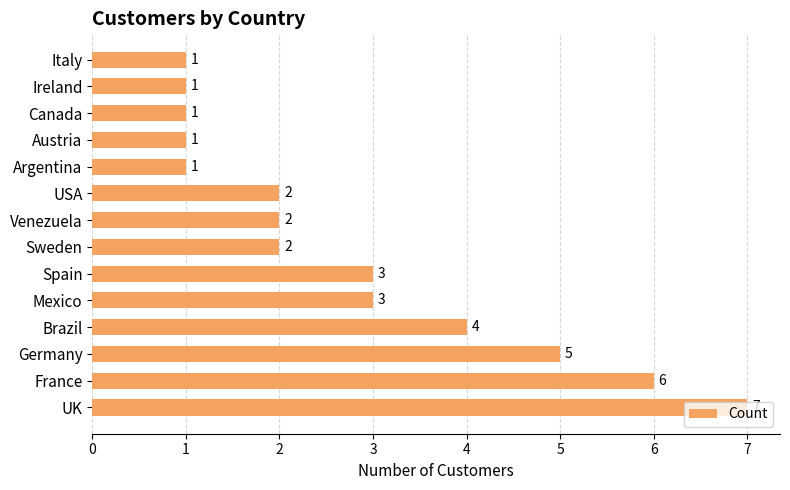

What is the sum of the values at Brazil and Argentina?

5